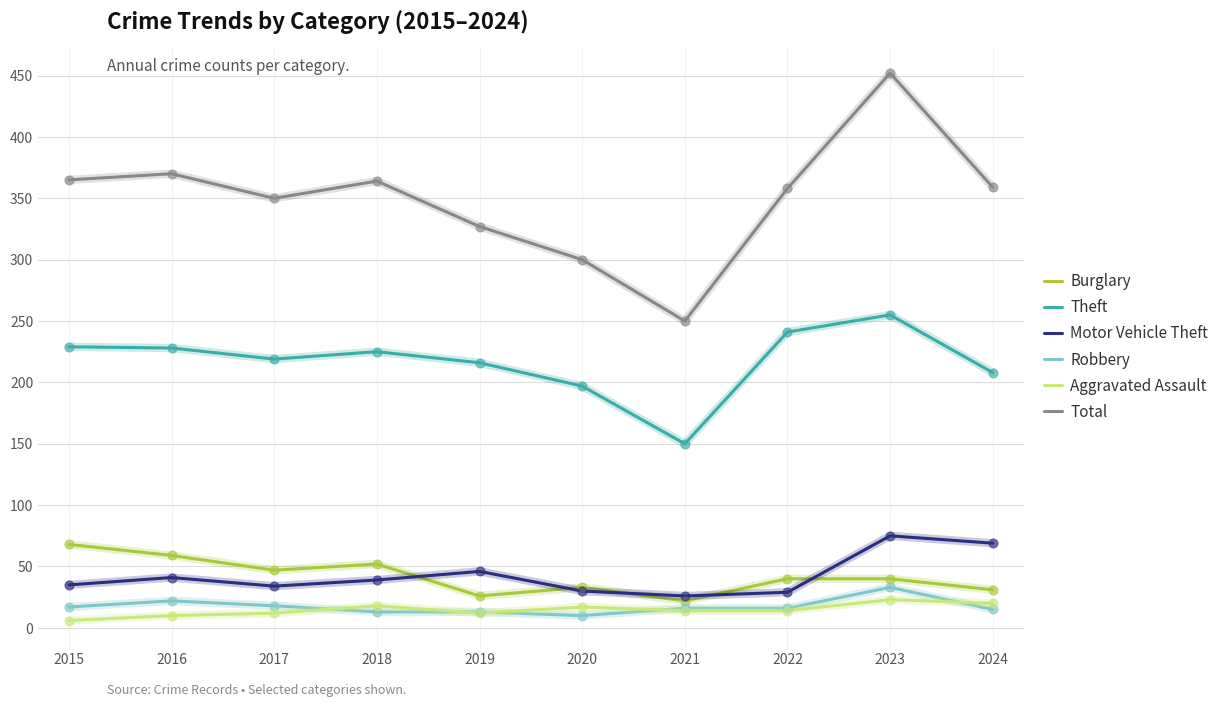

Which series has the largest total across all categories?

Total